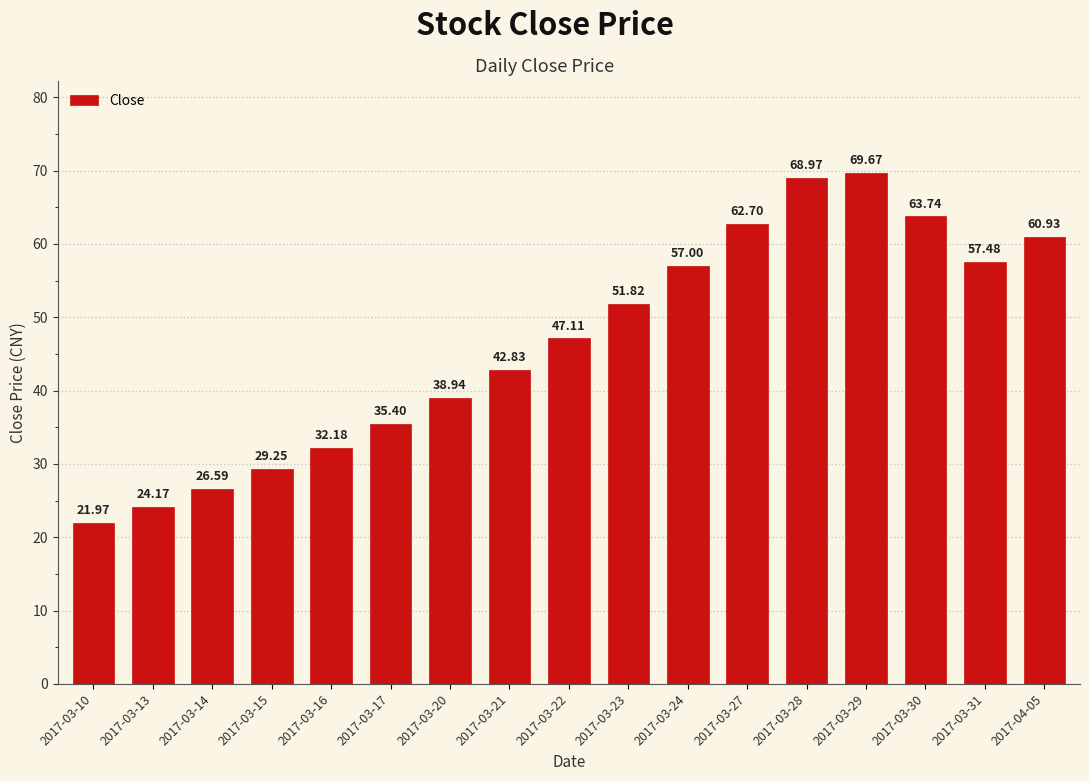

What is the smallest value displayed?

22.0